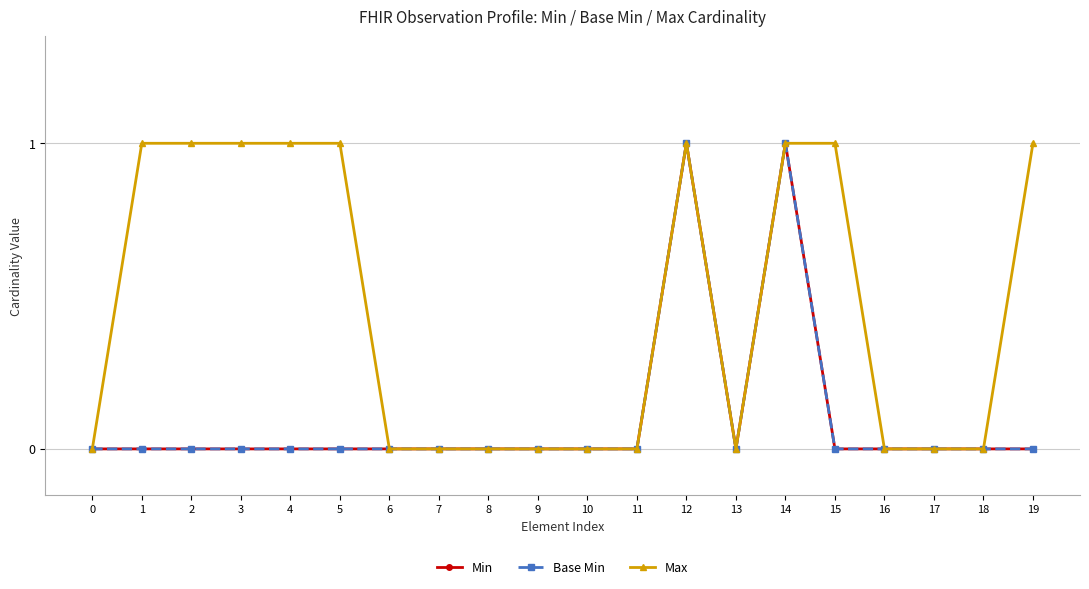

Where is the first local minimum for Base Min?

13